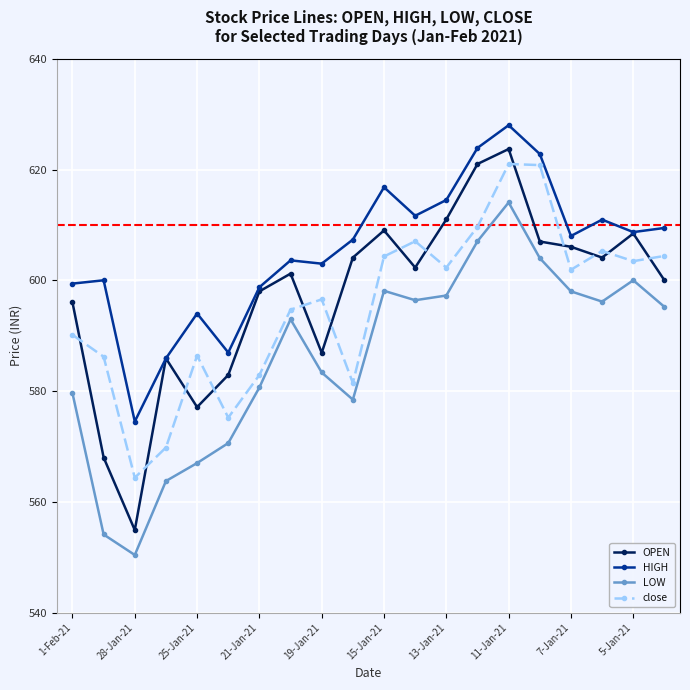

What is the average value of the HIGH series?

605.4